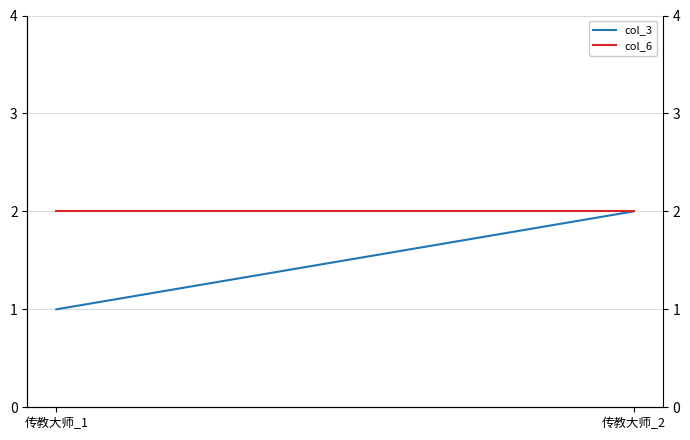

What is the minimum value for col_3?

1